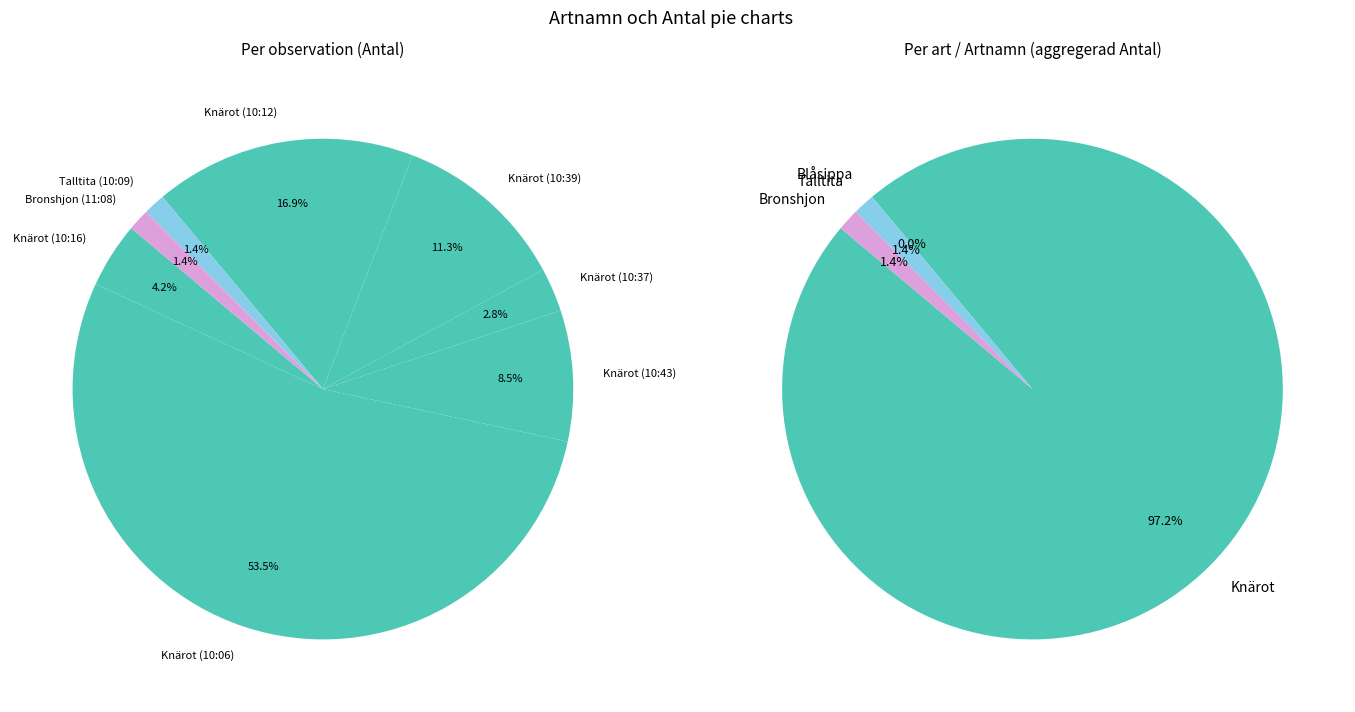

To the nearest percent, what percentage of the pie is Knärot (10:12)?

17%